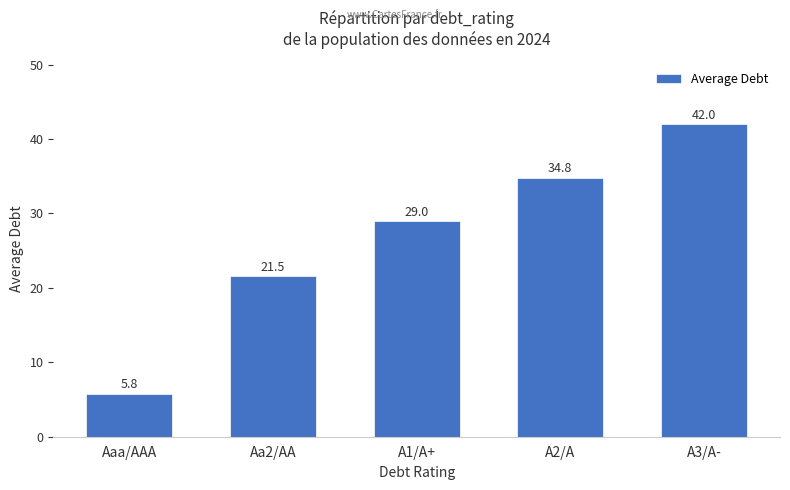

Where is the data nearest to the value 23?

Aa2/AA